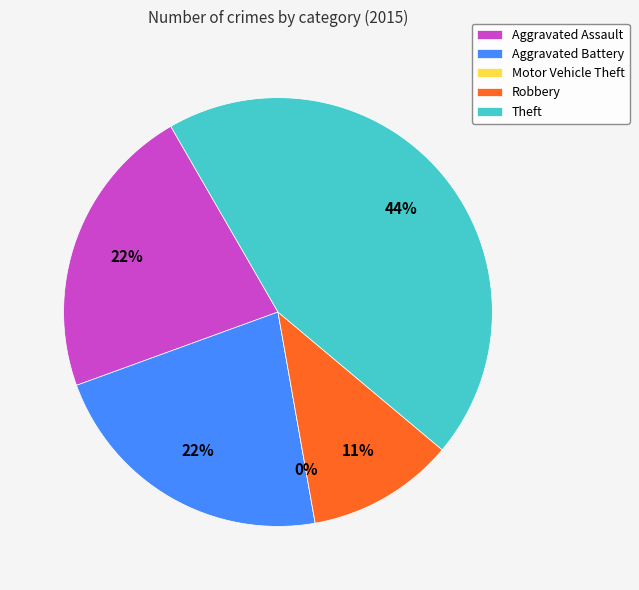

Count the number of slices in the pie.

5